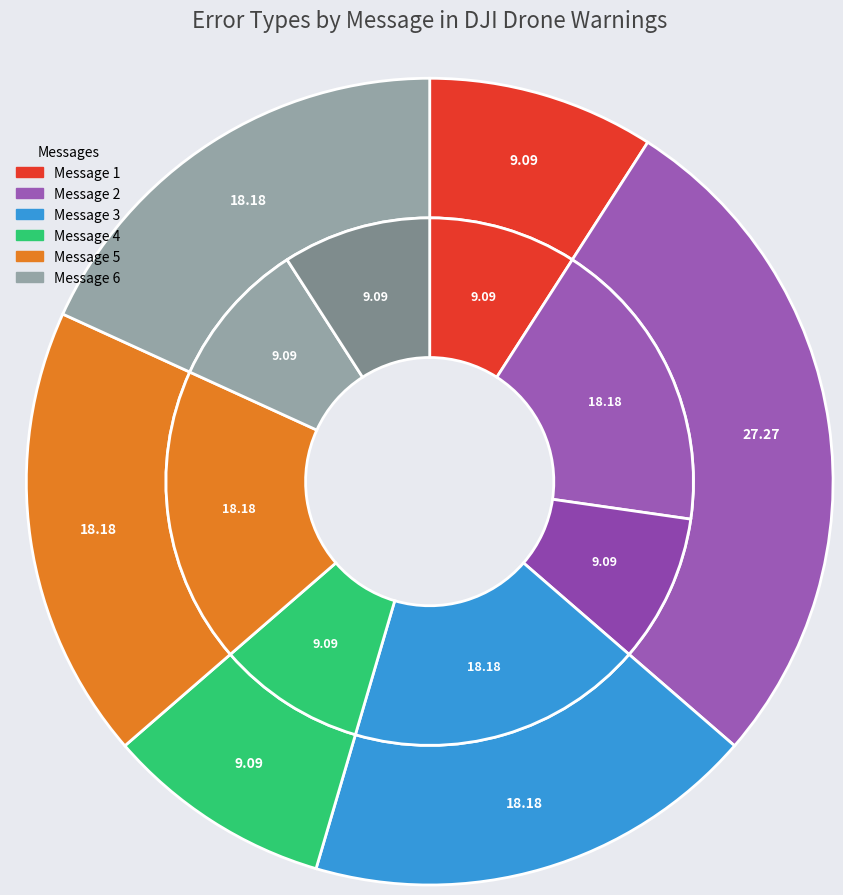

What portion of the pie excludes Message 1?

90.9%